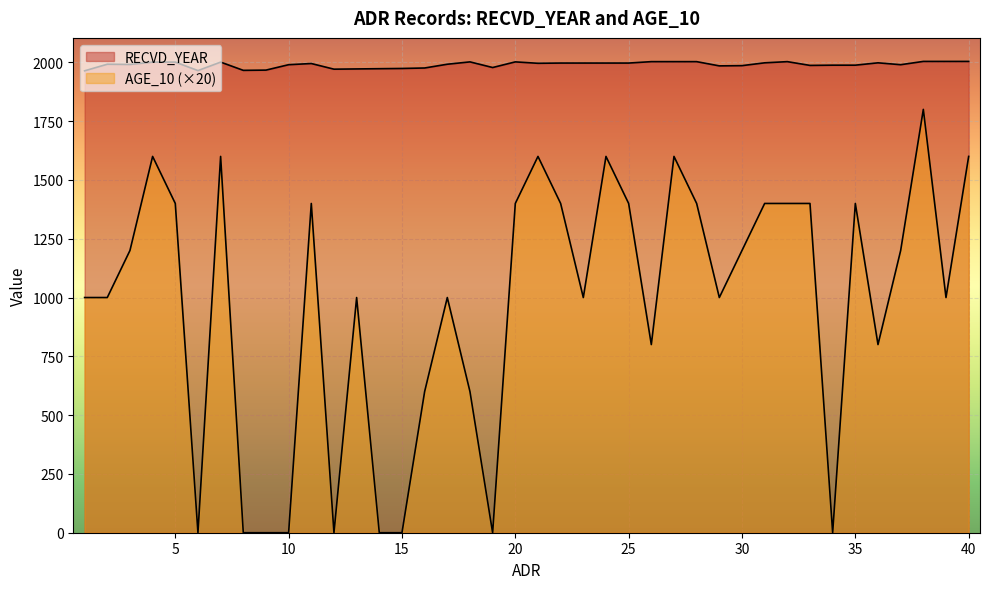

True or false: RECVD_YEAR and AGE_10 cross at least once.

False